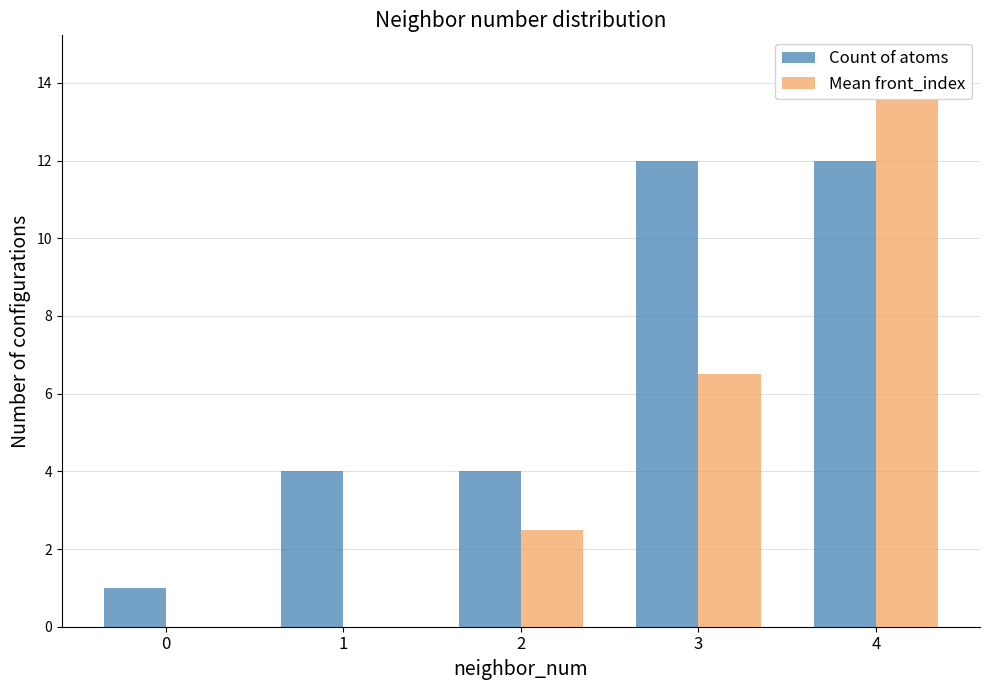

List the series in order of their peak value, highest first.

Mean front_index, Count of atoms